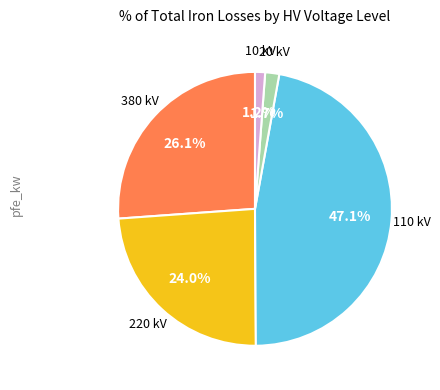

Which category has the biggest portion of the pie?

110 kV